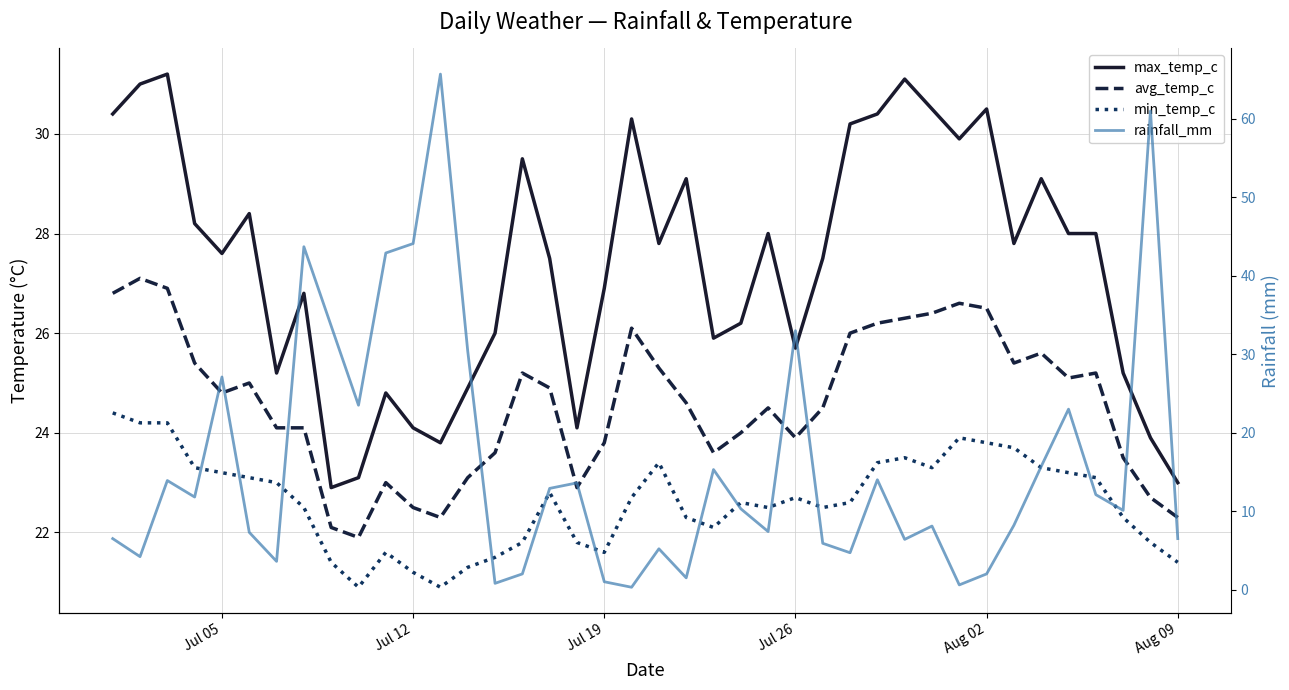

True or false: rainfall_mm has more than 0 interior local peaks.

True